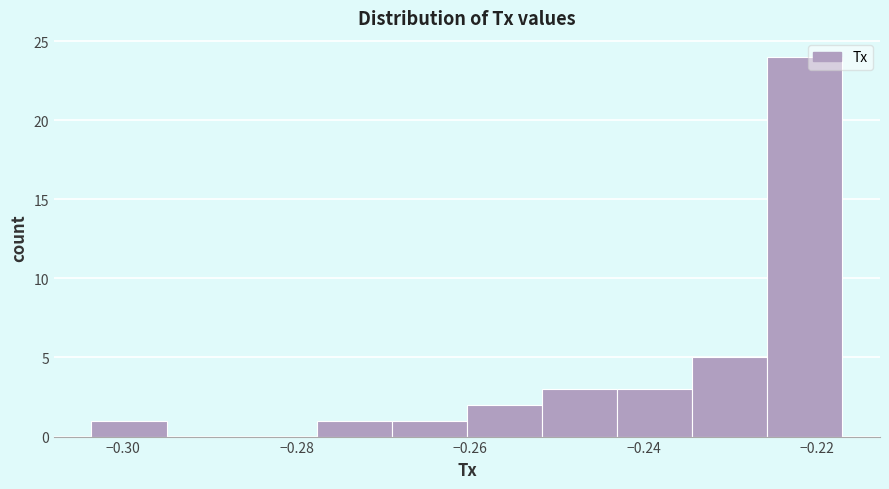

Which range on the x-axis has the tallest bar?

-0.226 to -0.218